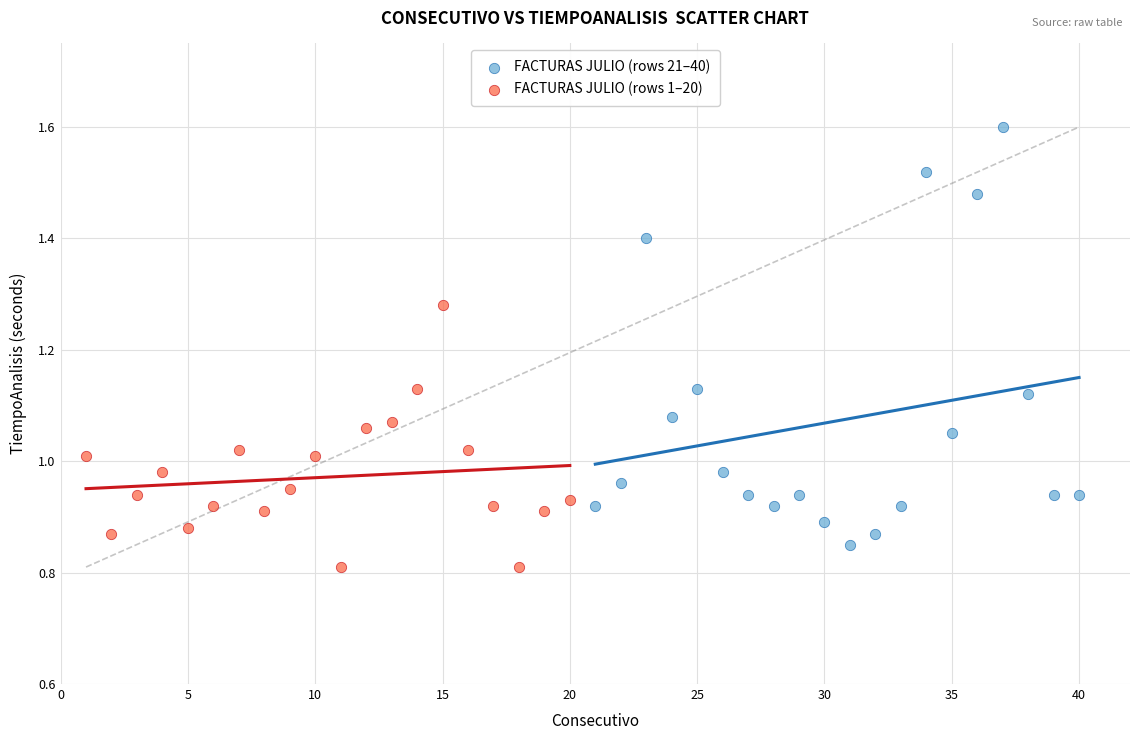

Which series reaches the minimum Y coordinate?

FACTURAS JULIO (rows 1–20)